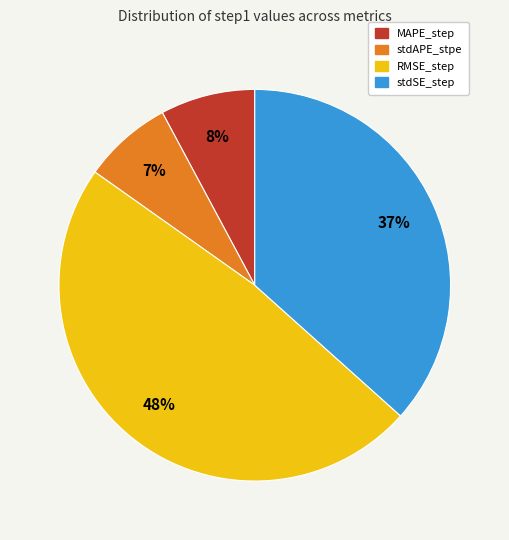

Is there any slice that represents more than half of the pie?

No